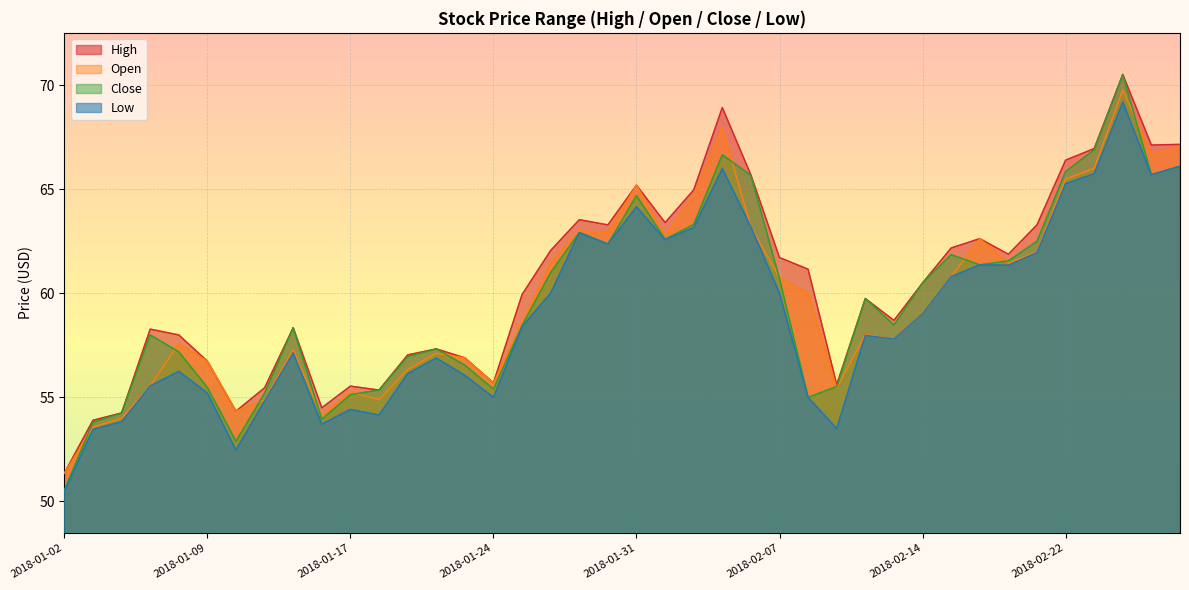

Where does the Close series first go above 59?

2018-01-26